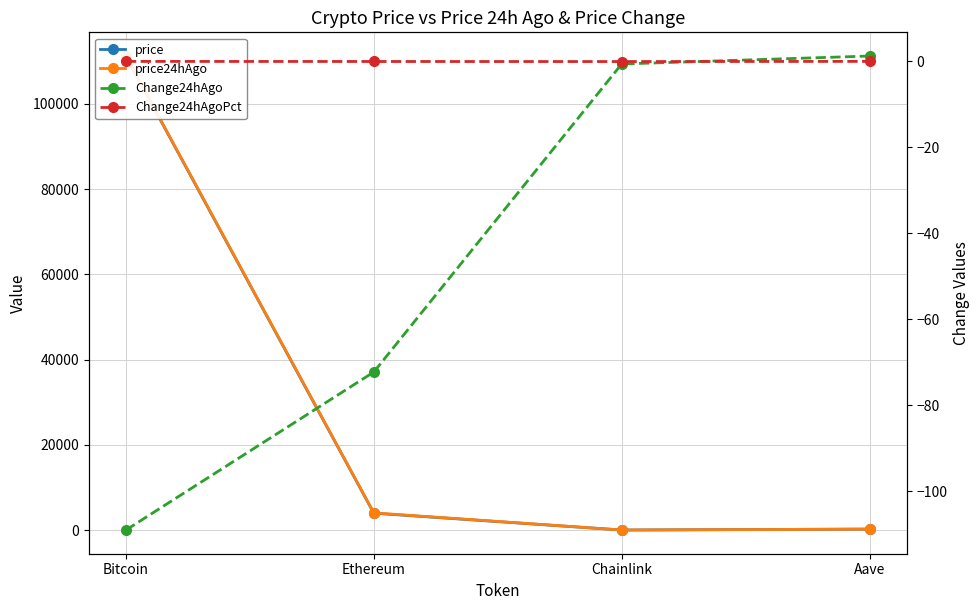

True or false: price and Change24hAgo intersect in this chart.

False